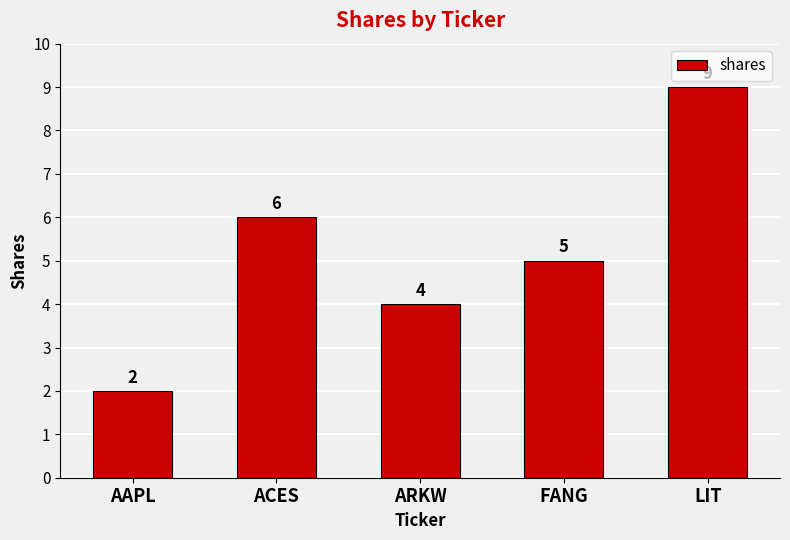

Between ACES and LIT, which is larger?

LIT